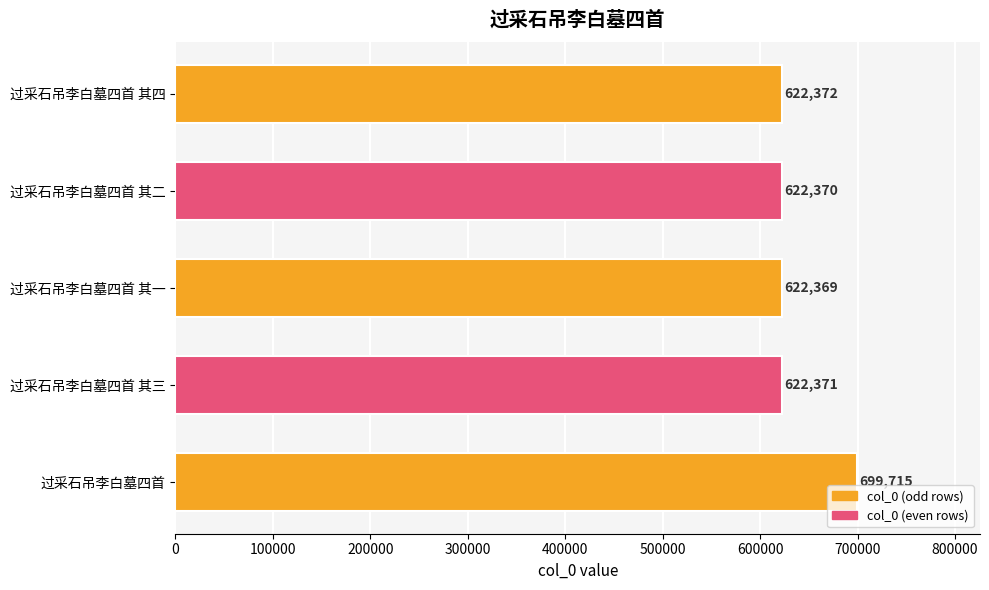

Which has a higher value, 过采石吊李白墓四首 其三 or 过采石吊李白墓四首 其一?

过采石吊李白墓四首 其三